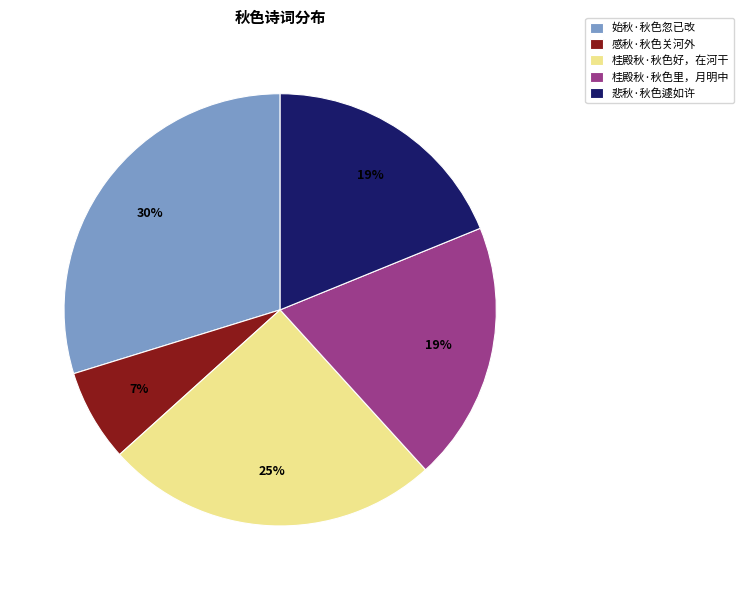

To the nearest percent, what is the combined percentage of 桂殿秋·秋色好，在河干 and 感秋·秋色关河外?

32%